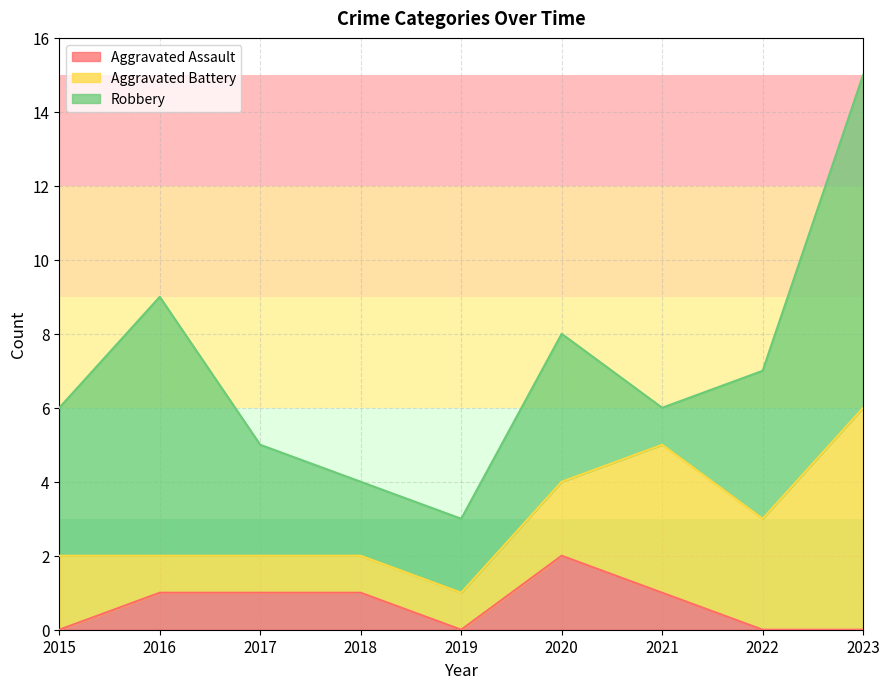

Rank the categories by Aggravated Assault value from lowest to highest.

2015, 2019, 2022, 2023, 2016, 2017, 2018, 2021, 2020